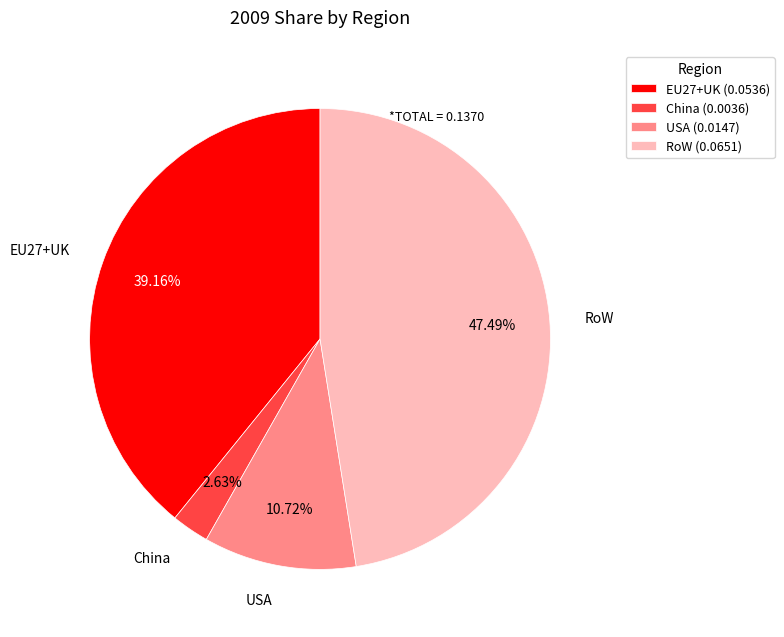

How many slices are in this pie chart?

4